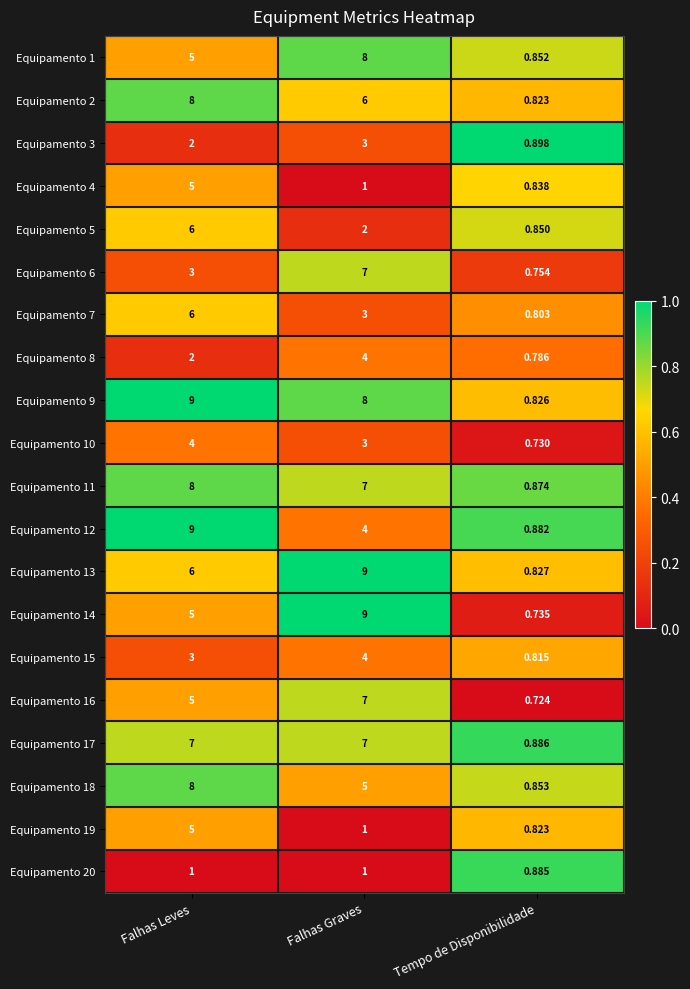

At which label does Equipamento 8 reach its minimum?

Tempo de Disponibilidade